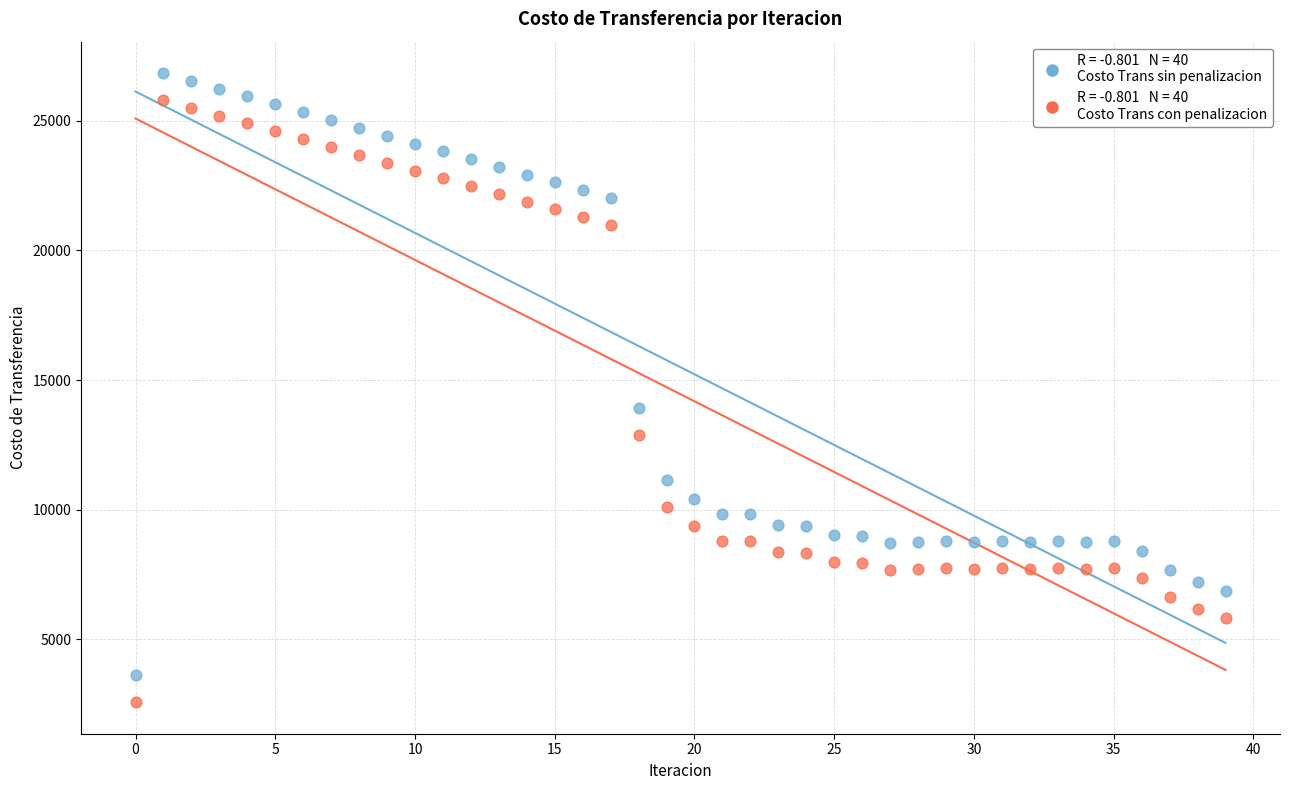

Across all series, what Y value is closest to 14704?

13935.4